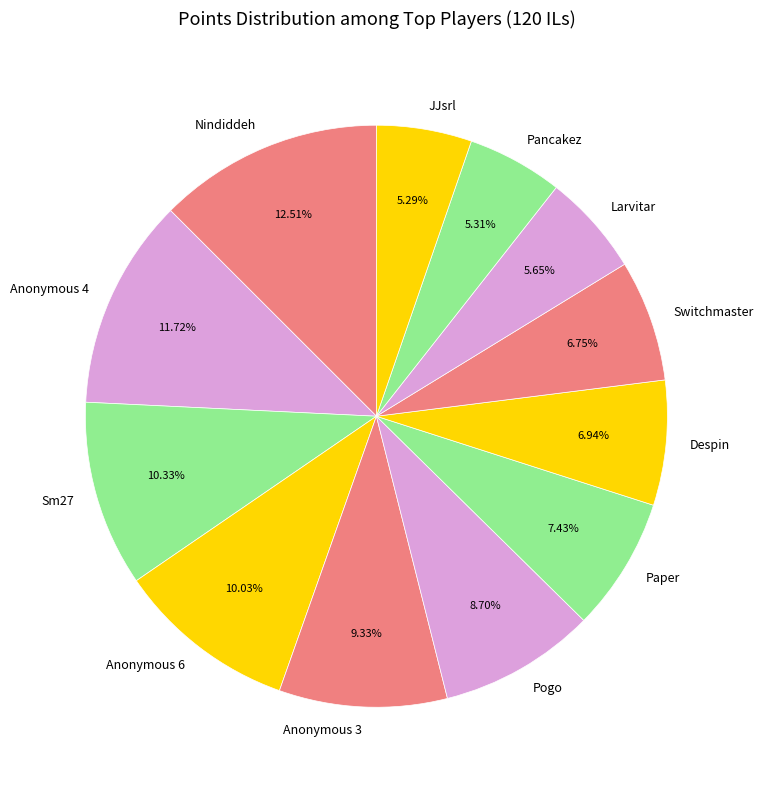

Which slice is the largest?

Nindiddeh